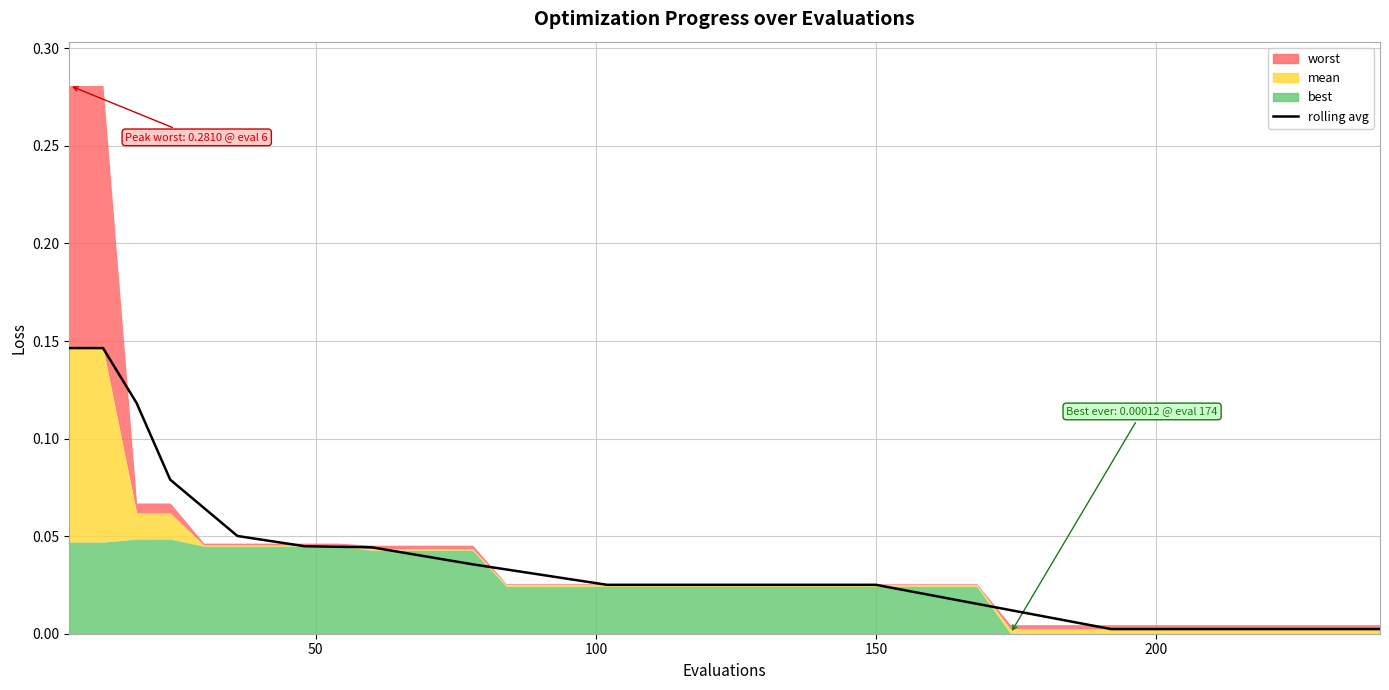

True or false: there are more than 1 points higher than both neighbors.

False